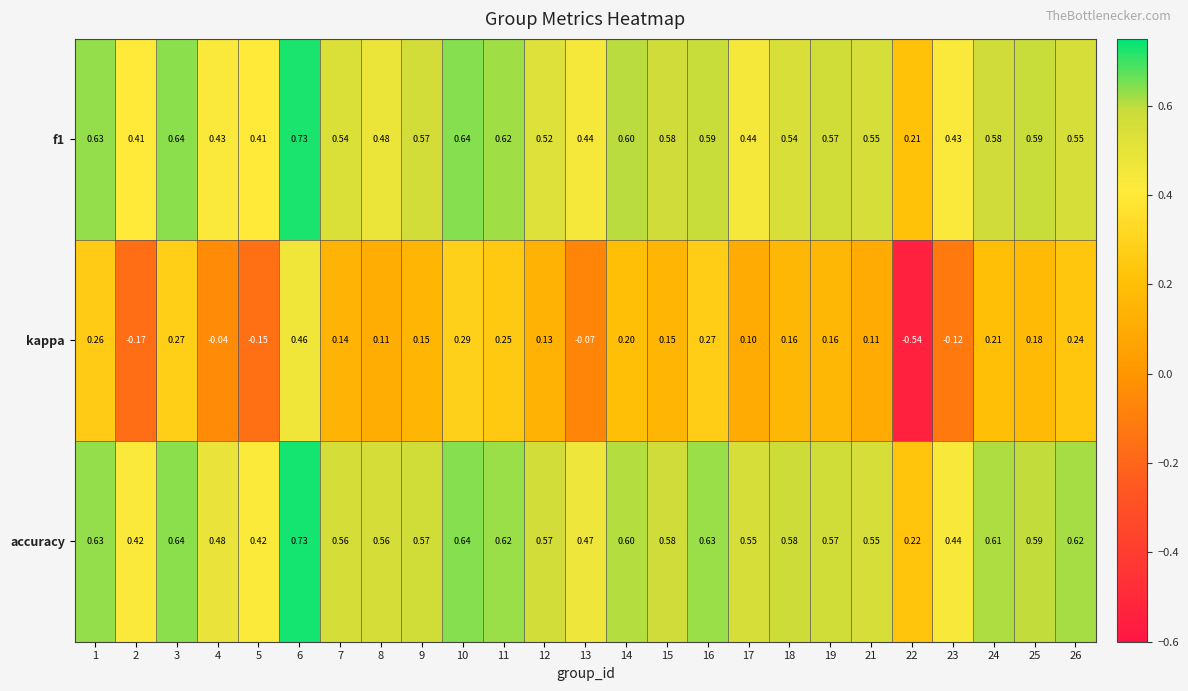

Which series has the largest range (max minus min)?

kappa